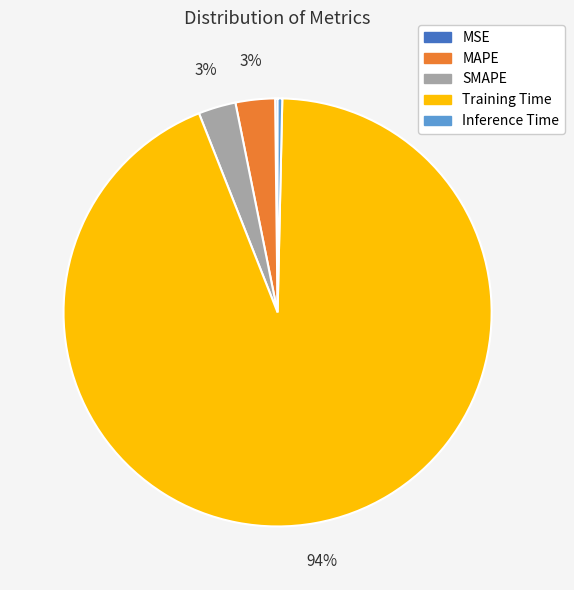

Which slice is the largest?

Training Time